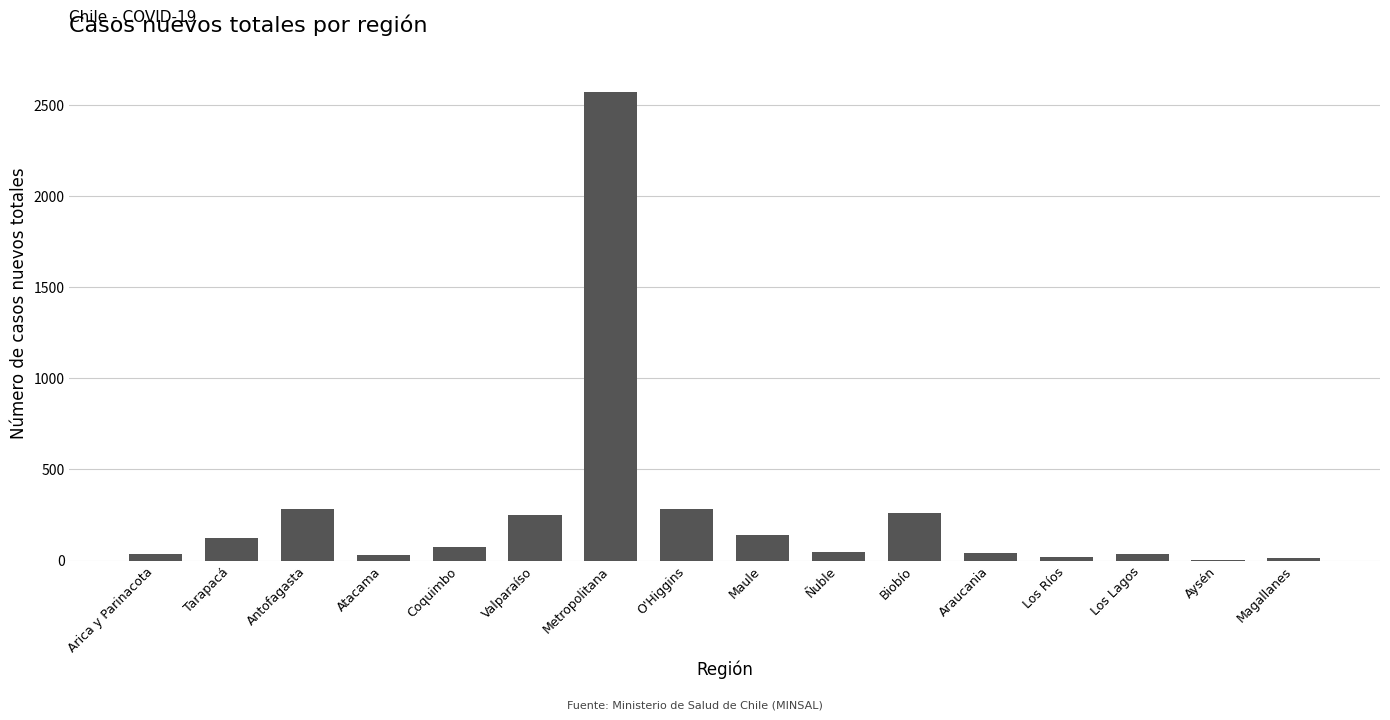

Approximately how many times larger is the value at Coquimbo compared to Los Ríos?

4.0